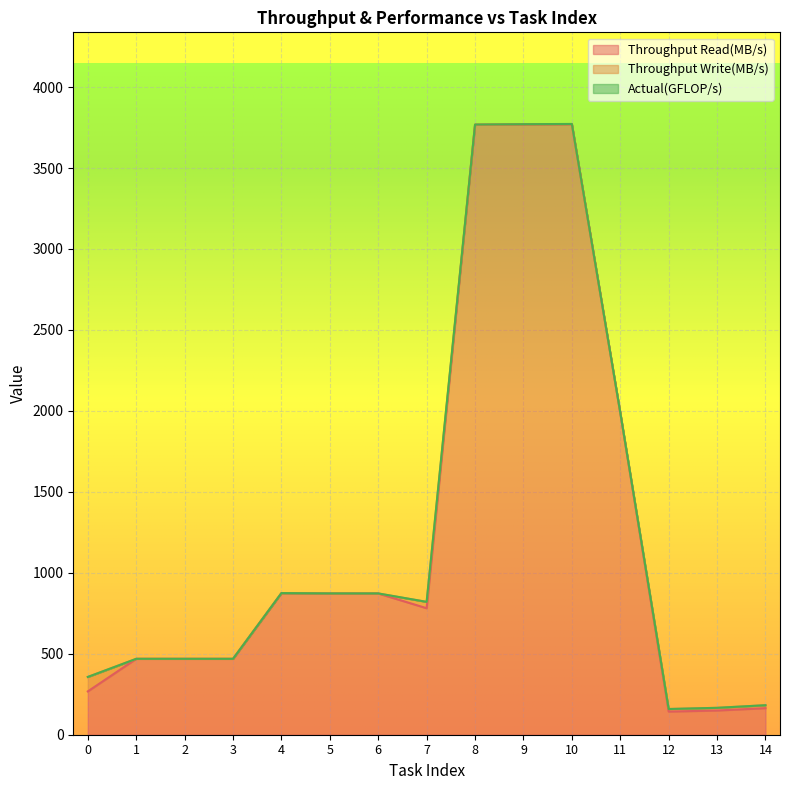

What is the highest value of the Throughput Read(MB/s) series?

3770.8